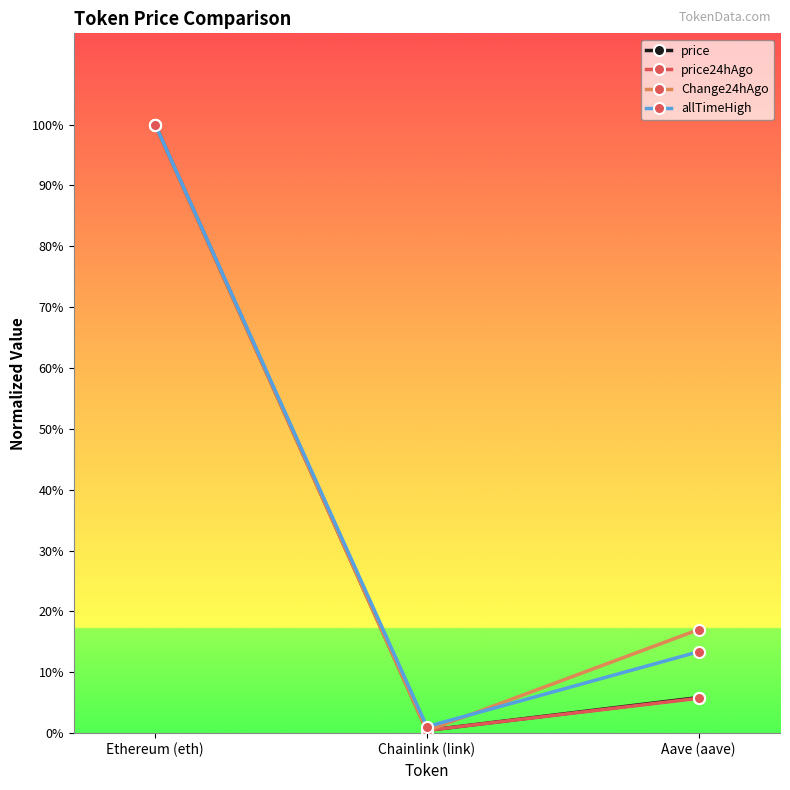

Is the value of Change24hAgo at Ethereum (eth) greater than the value of allTimeHigh at Chainlink (link)?

Yes